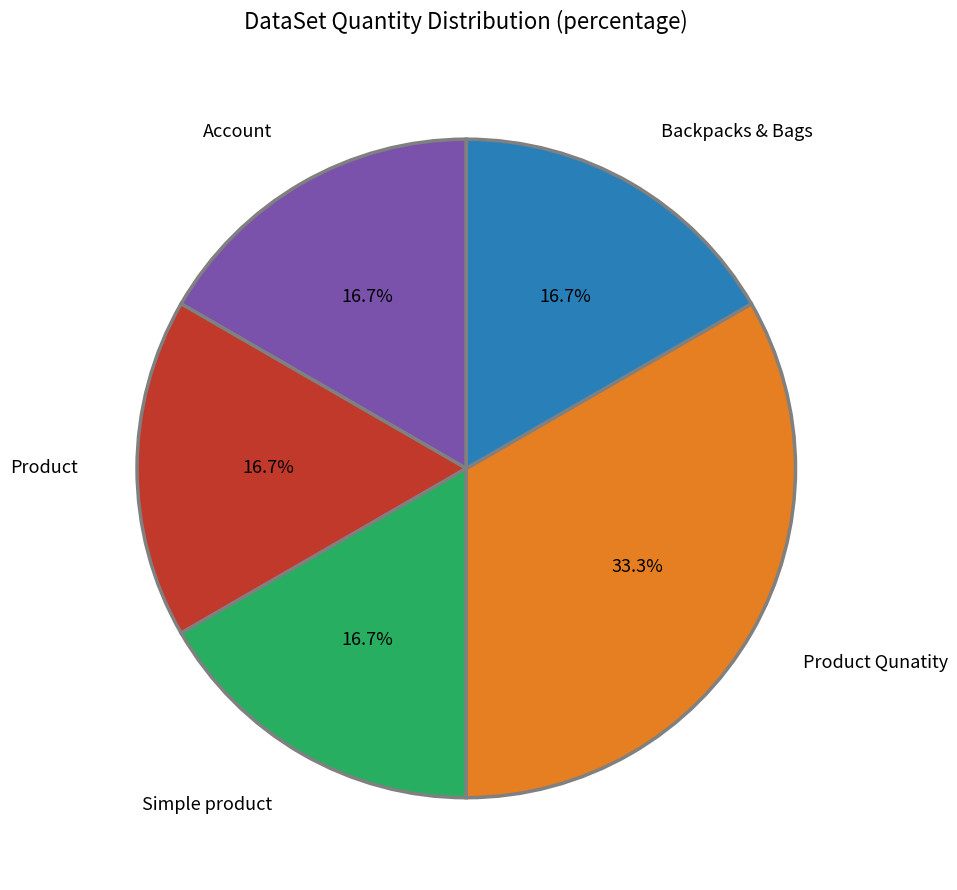

Which slice is the largest?

Product Qunatity